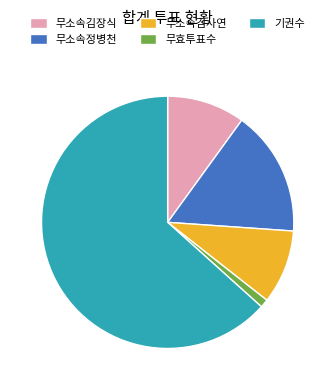

How many slices are in this pie chart?

5